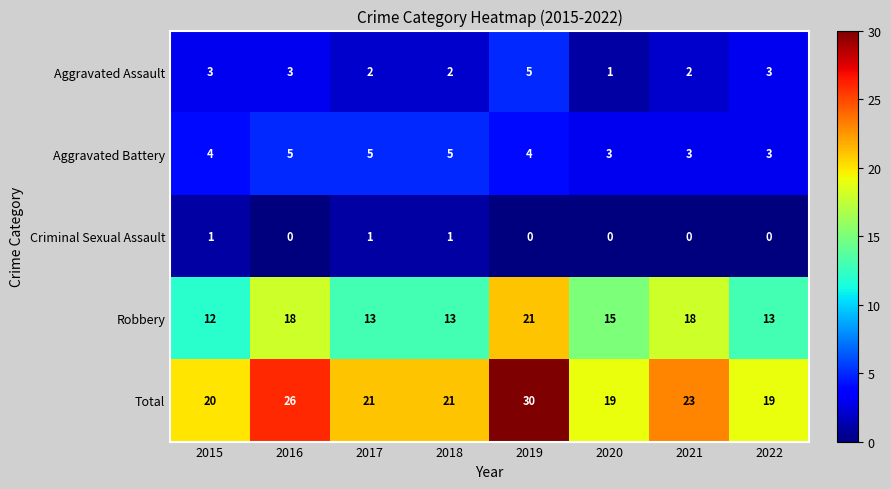

Count the number of data series in this chart.

5